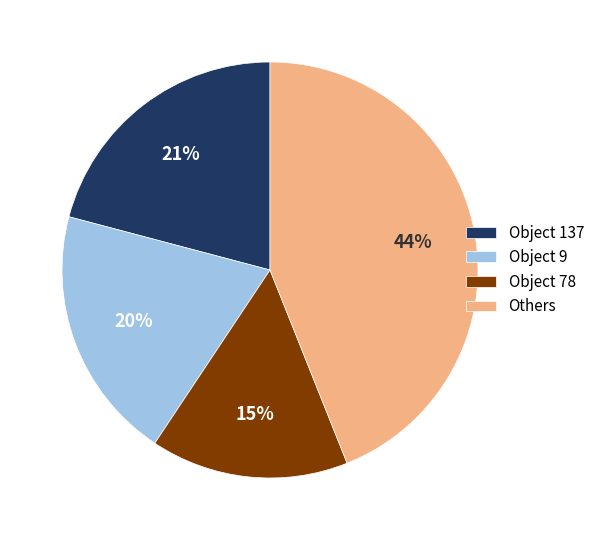

How many segments does this pie chart have?

4